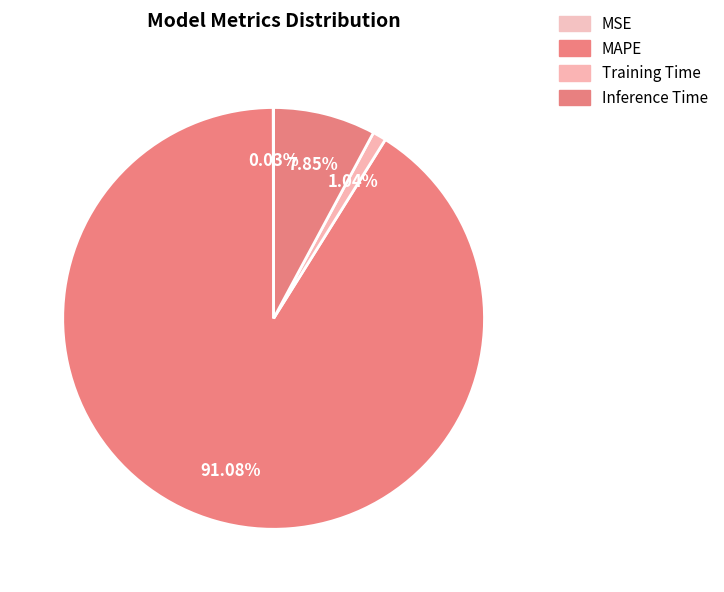

How many segments does this pie chart have?

4